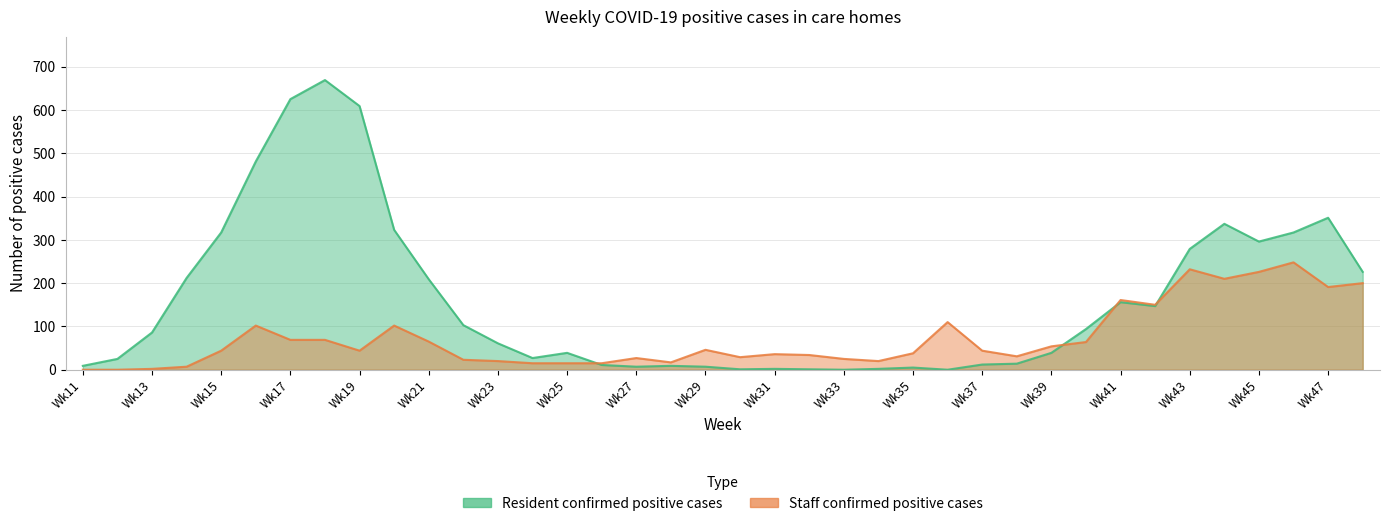

How many intersections are there between residents and staff?

4